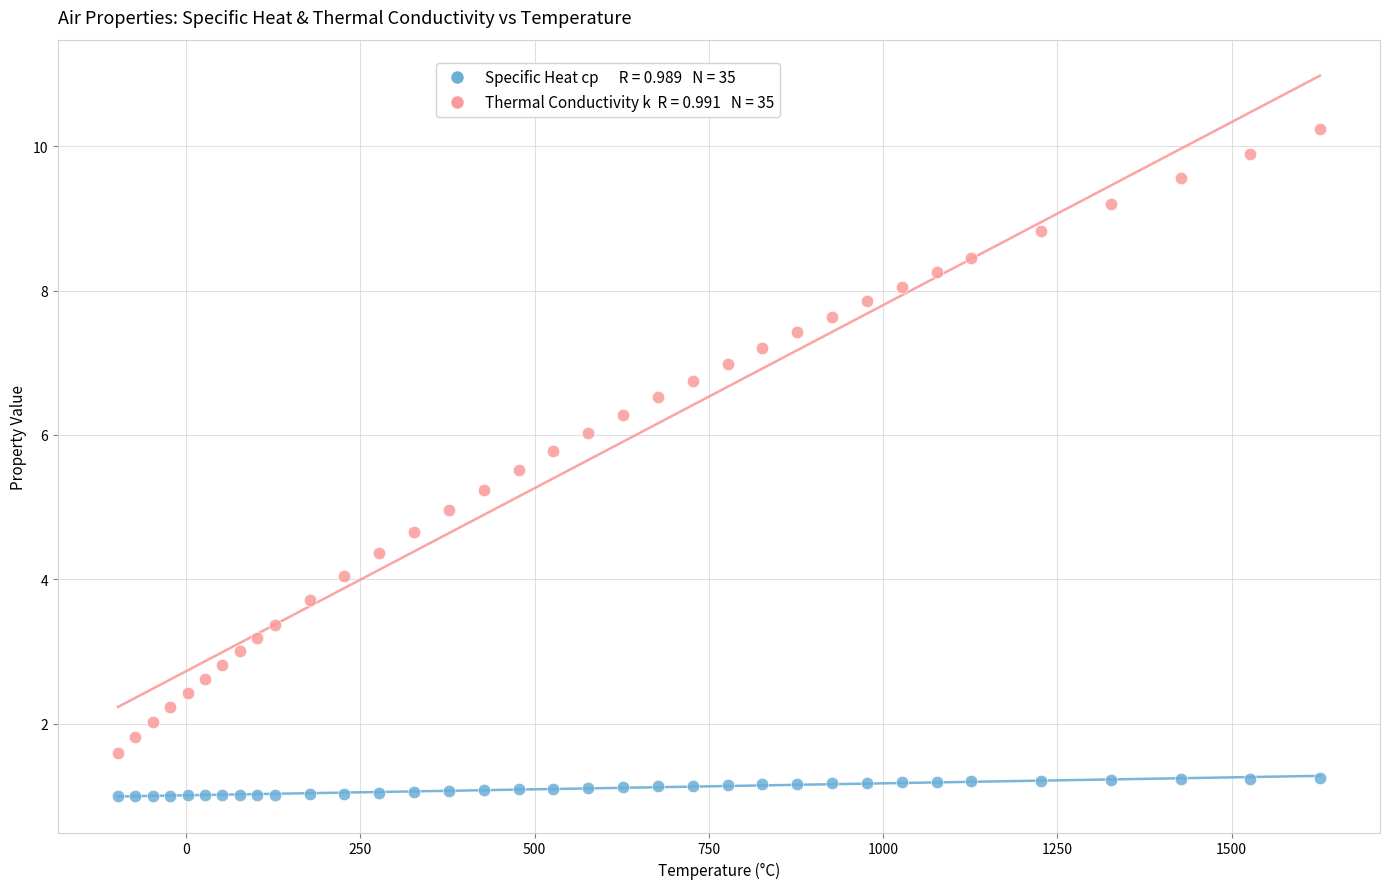

Across all data points, what is the range of Y values (max minus min)?

9.2